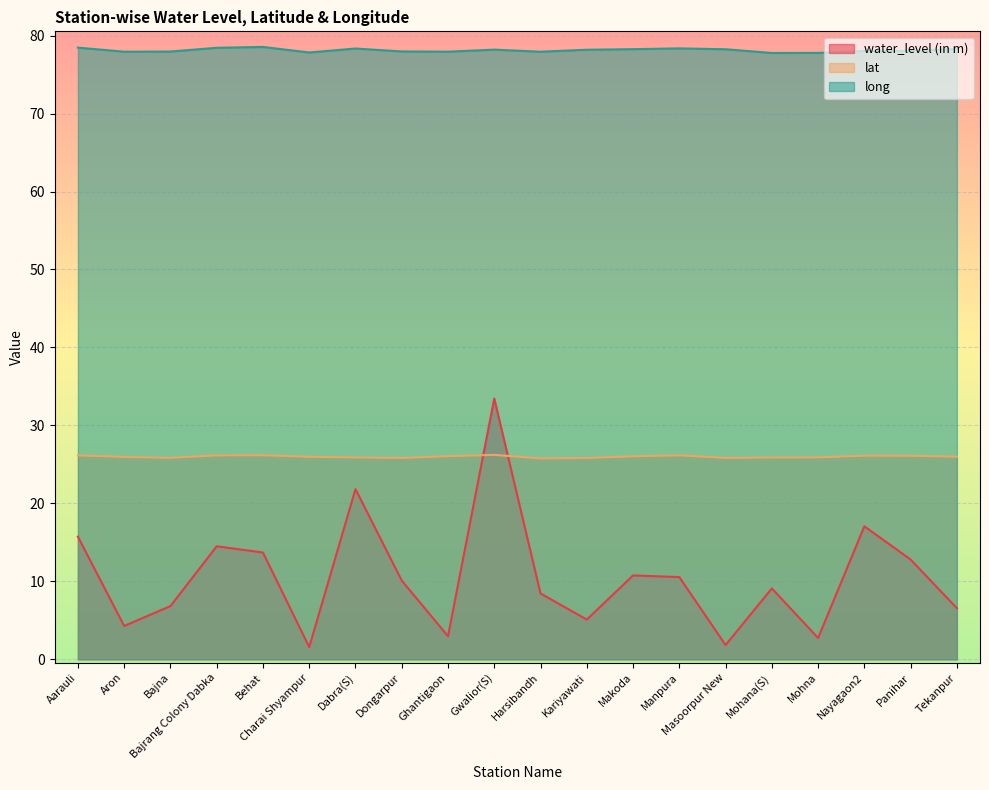

Where is the first local maximum for long?

Behat